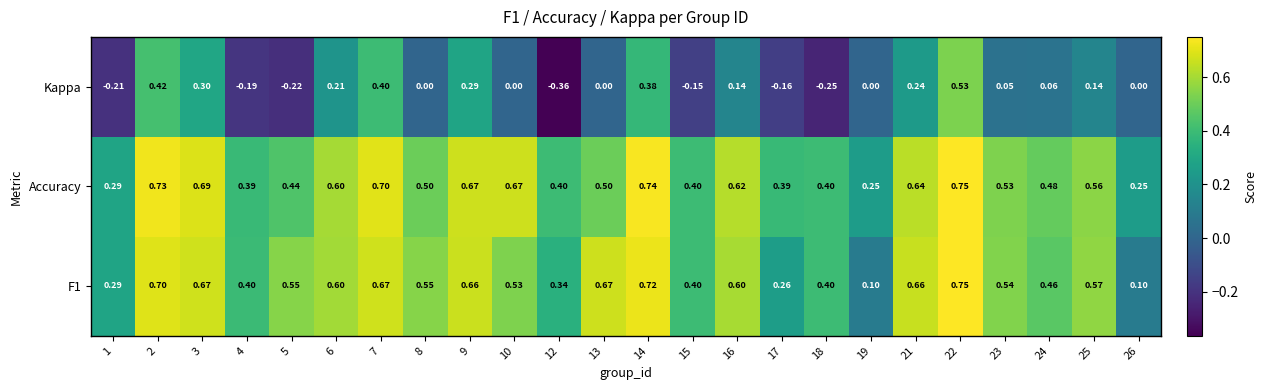

How many values in Kappa are below zero?

7